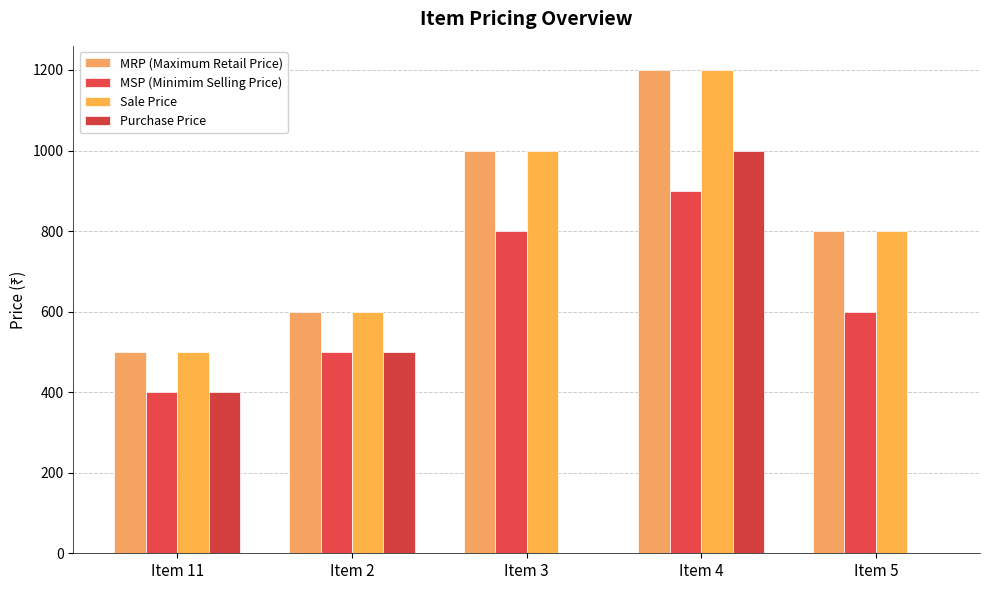

How many groups of bars are there?

5